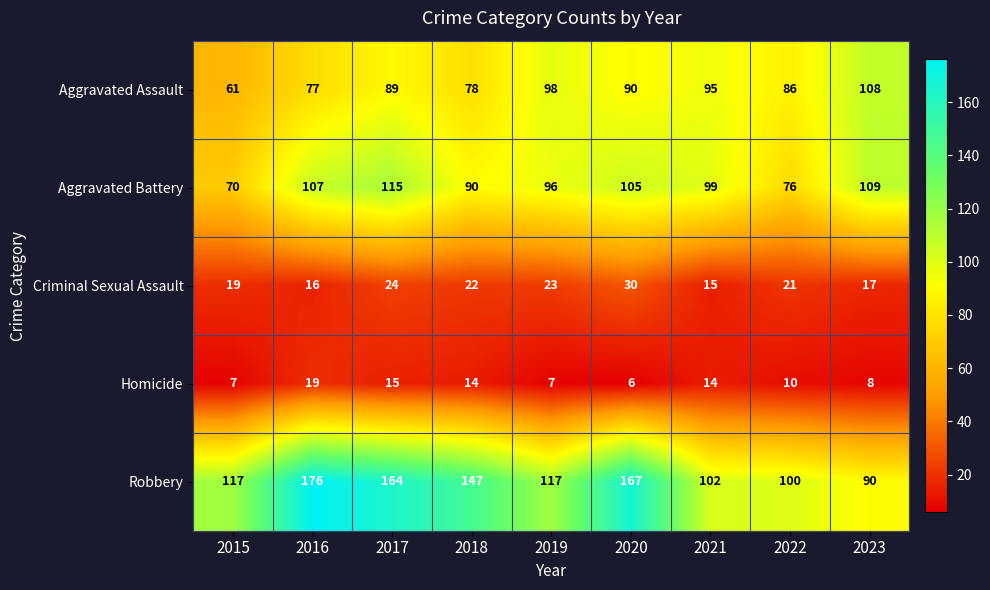

At which label is Aggravated Battery closest to 92?

2018